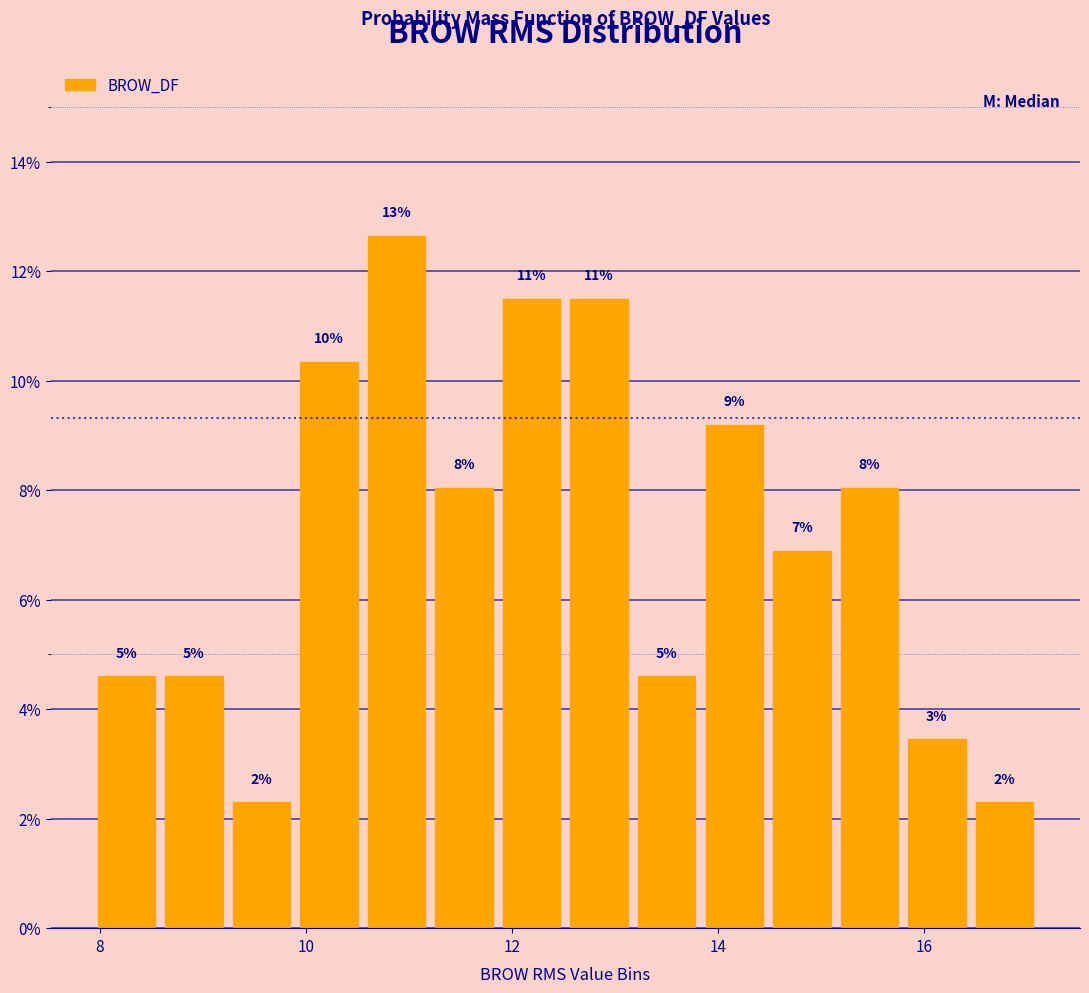

Around what value on the x-axis is the tallest bar? Give the approximate position of its centre, as read against the axis.

10.8